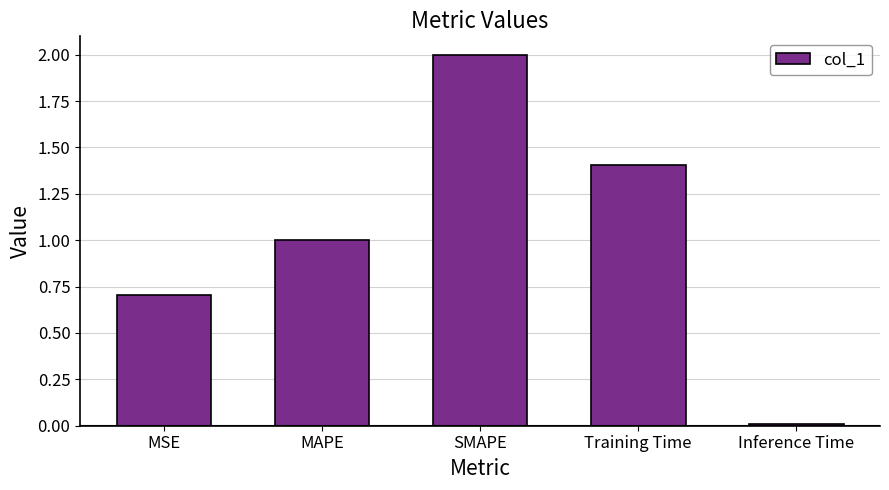

Which label corresponds to the smallest value in the chart?

Inference Time